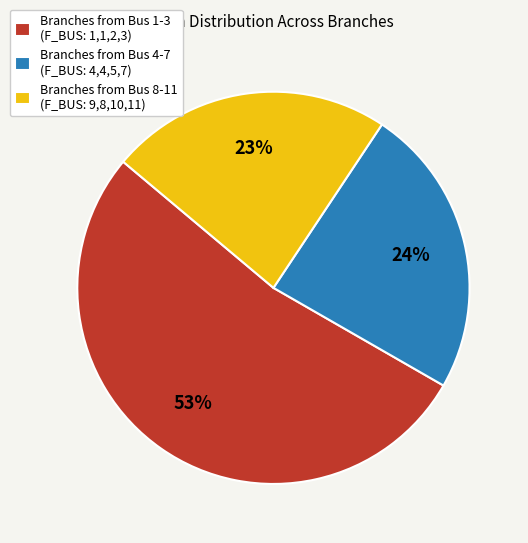

Which category has the biggest portion of the pie?

Branches from Bus 1-3 (F_BUS: 1,1,2,3)